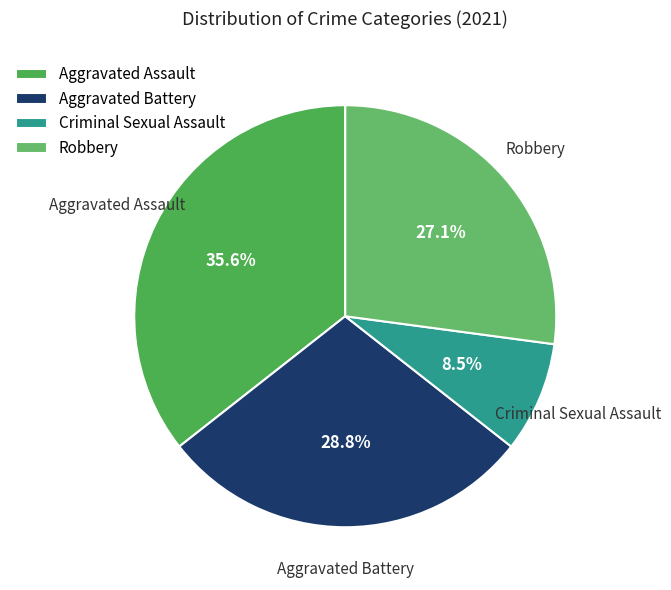

Which slice is the largest?

Aggravated Assault